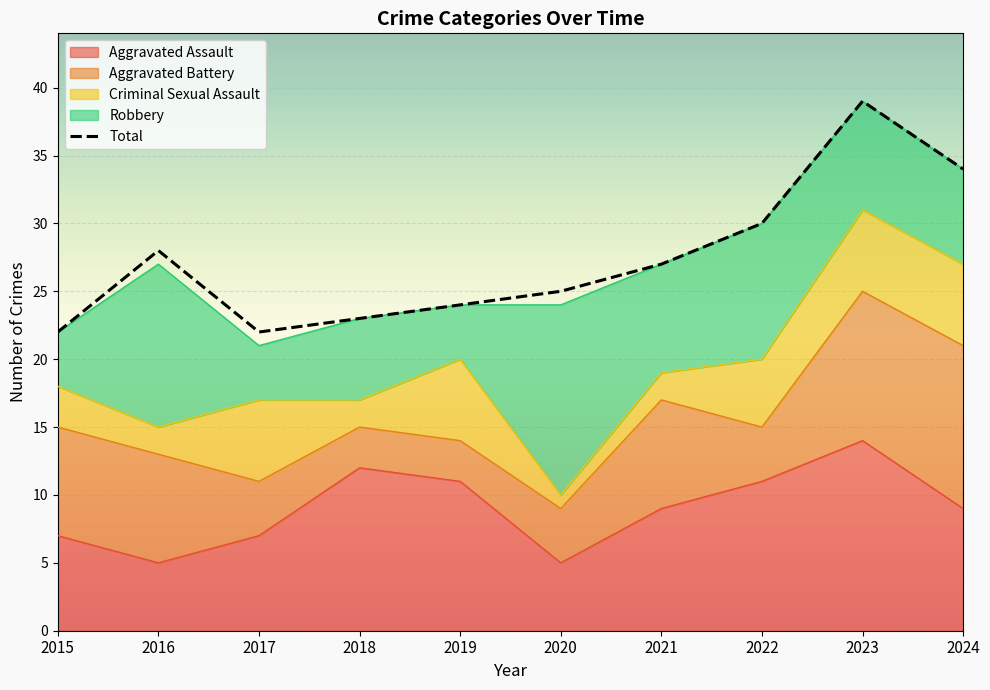

How many values are below 27?

5